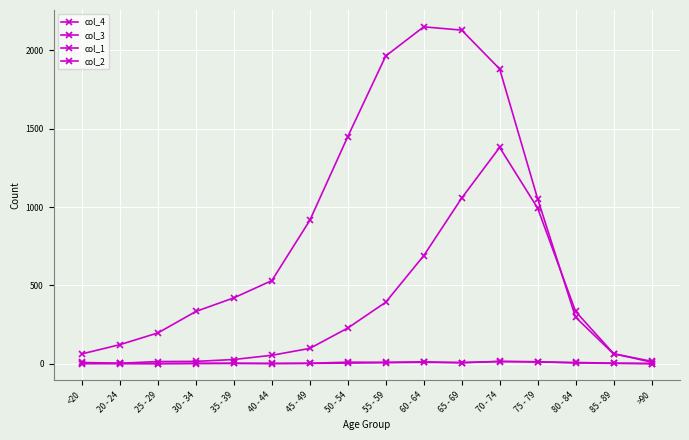

At which label does col_3 reach its peak?

60 - 64